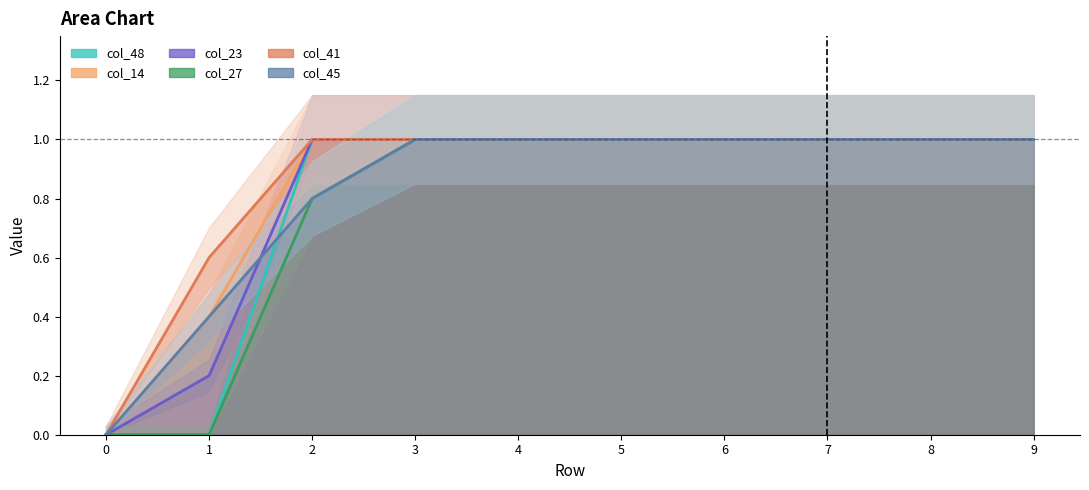

True or false: col_41 and col_27 intersect in this chart.

False